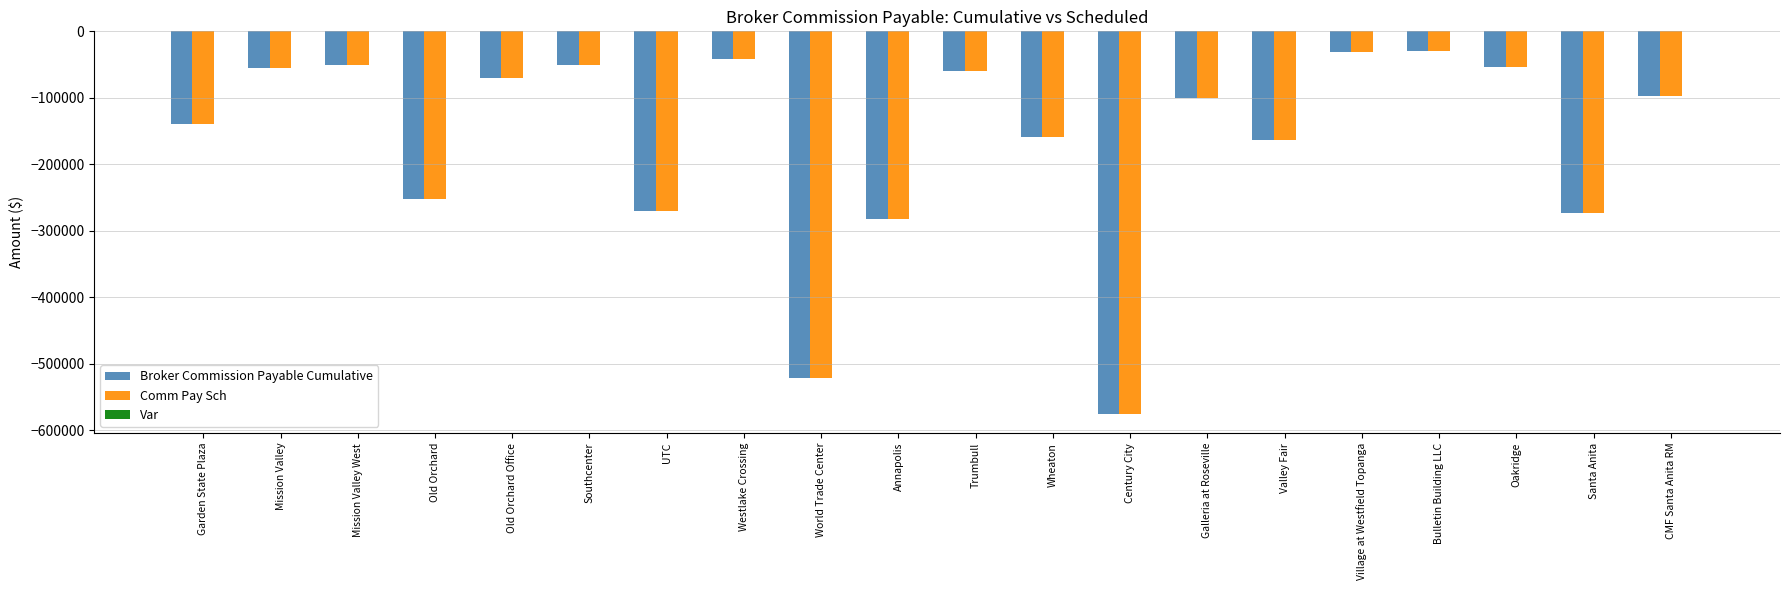

At which label is Broker Commission Payable Cumulative closest to -302123?

Annapolis